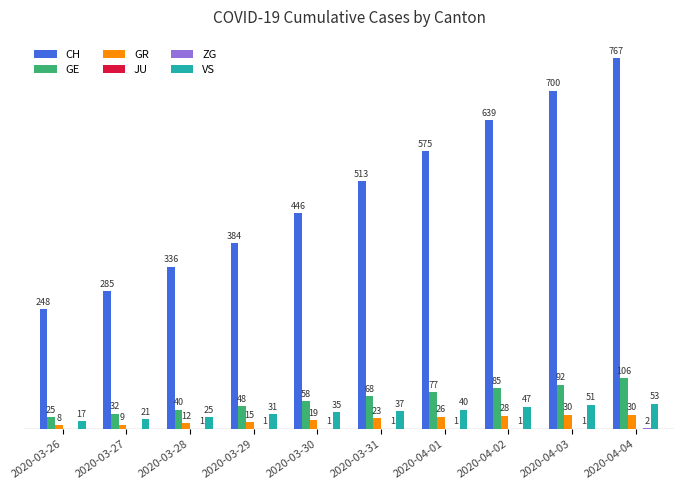

Which series changed the most between 2020-03-28 and 2020-03-30?

CH